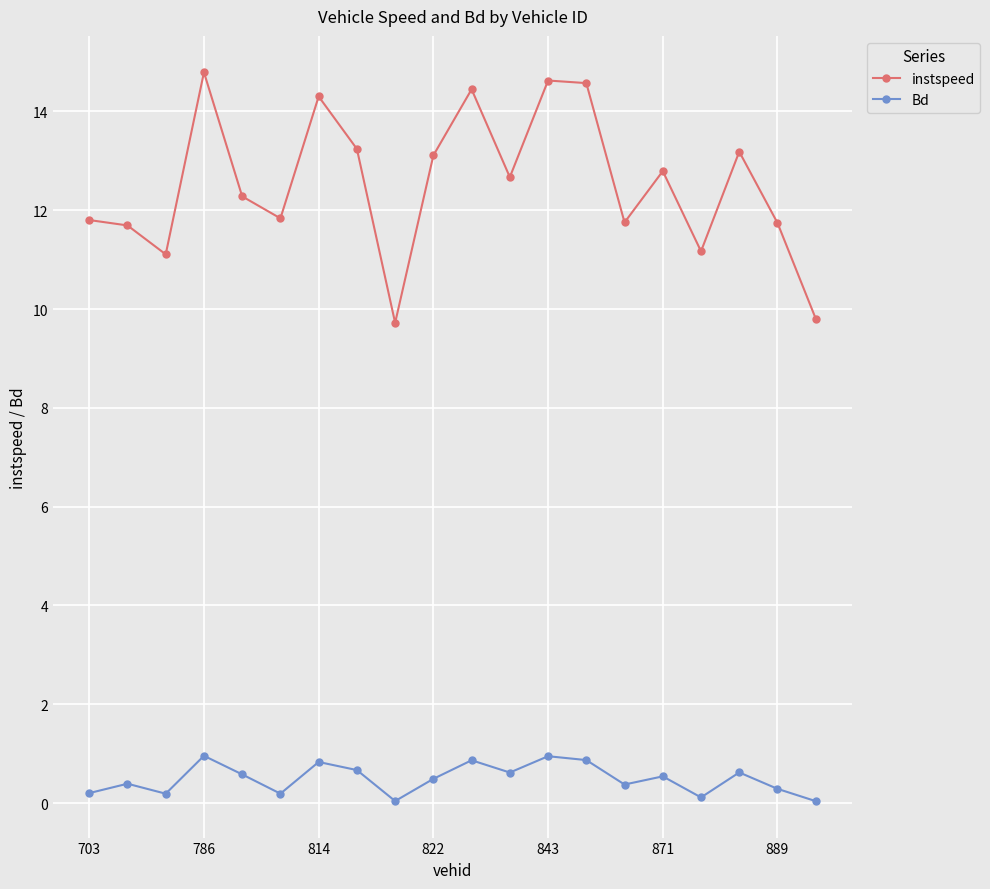

True or false: instspeed and Bd intersect in this chart.

False